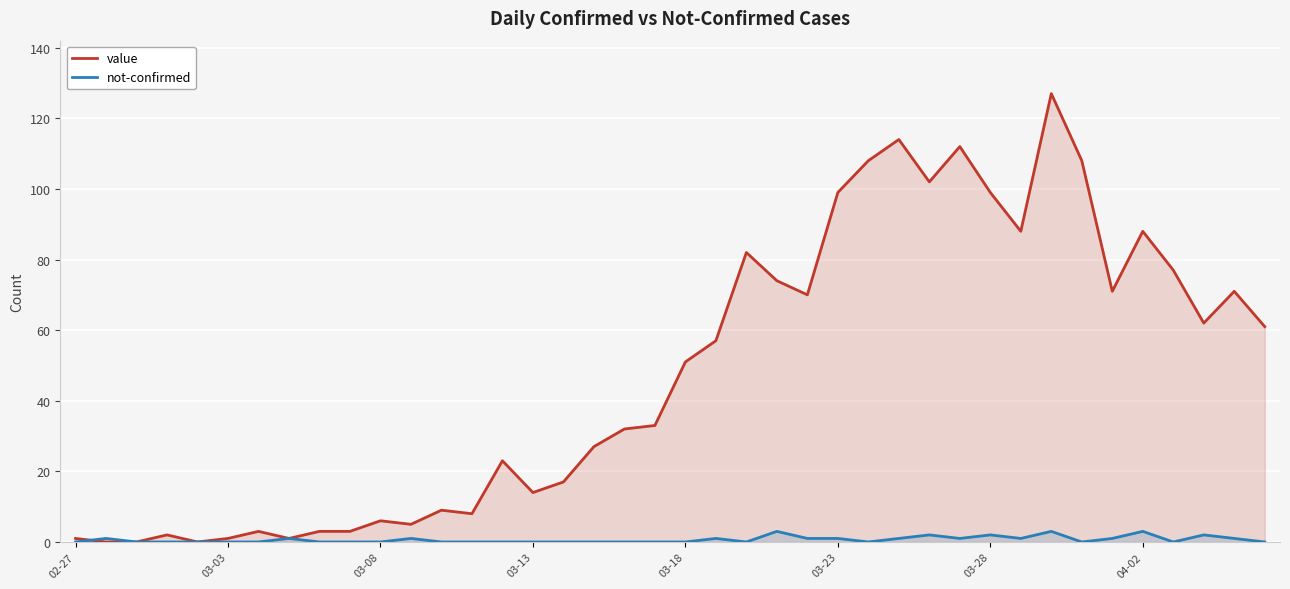

List the series in order of their overall mean, lowest first.

not-confirmed, value